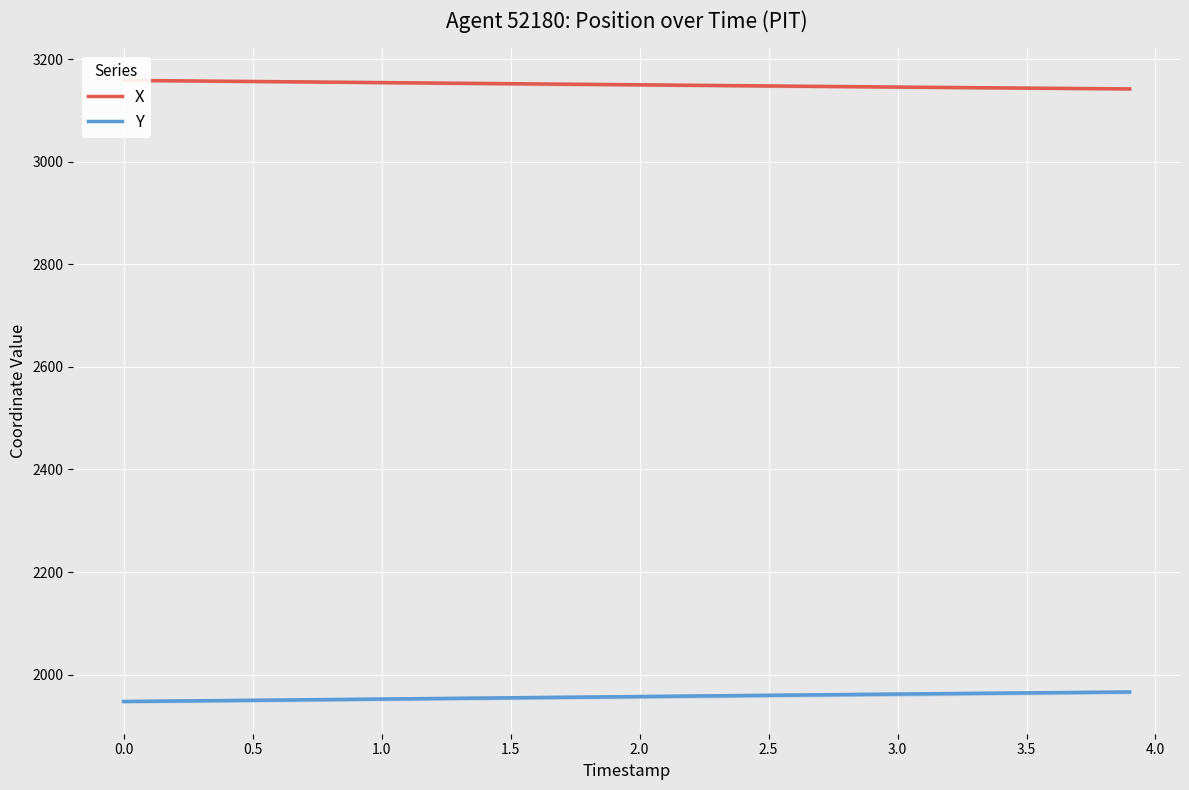

Which series has the largest range (max minus min)?

Y